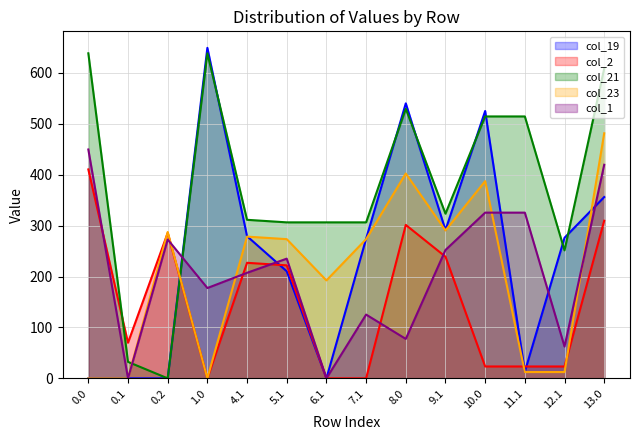

Which series has the largest total across all categories?

col_21